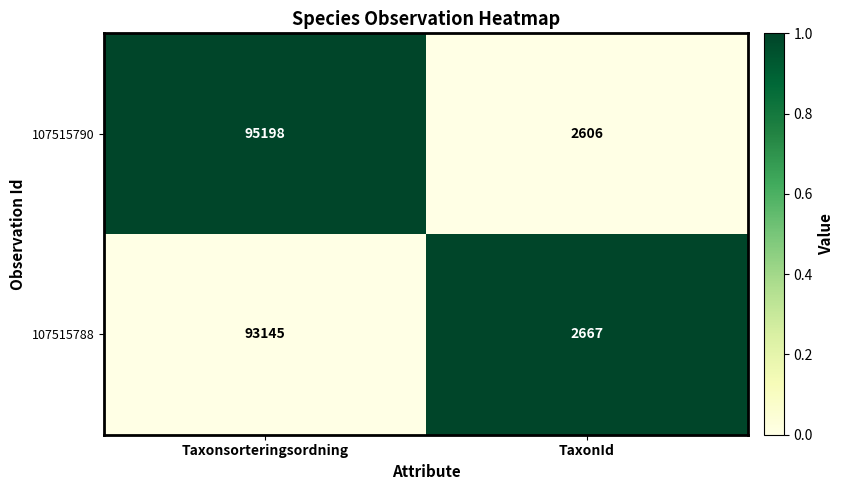

What is the sum of all 107515788 values?

95812